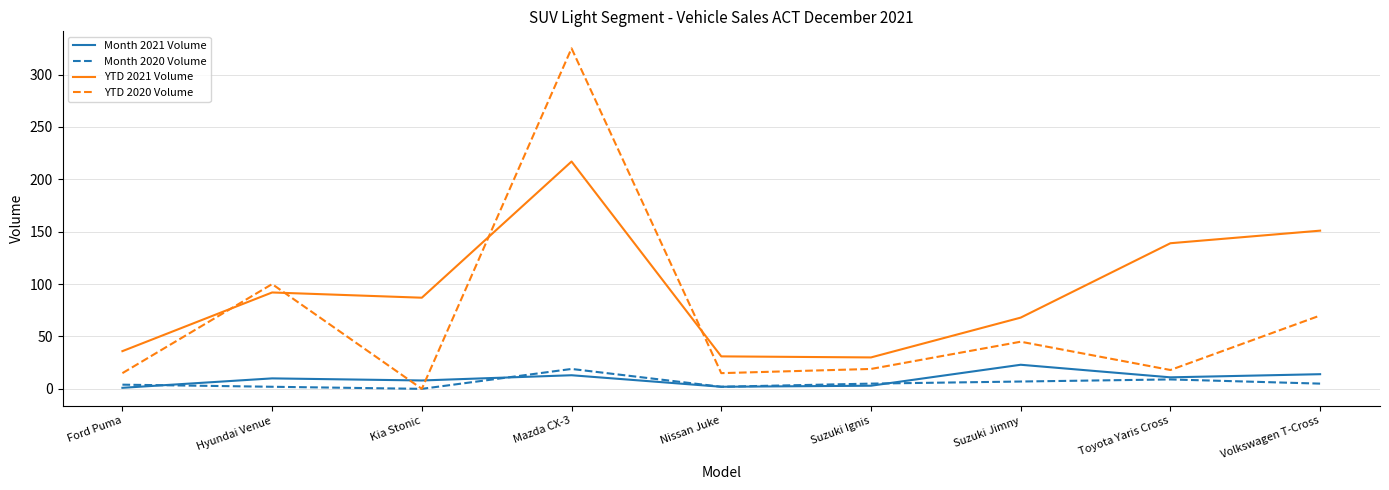

Which series has the largest range (max minus min)?

YTD 2020 Volume